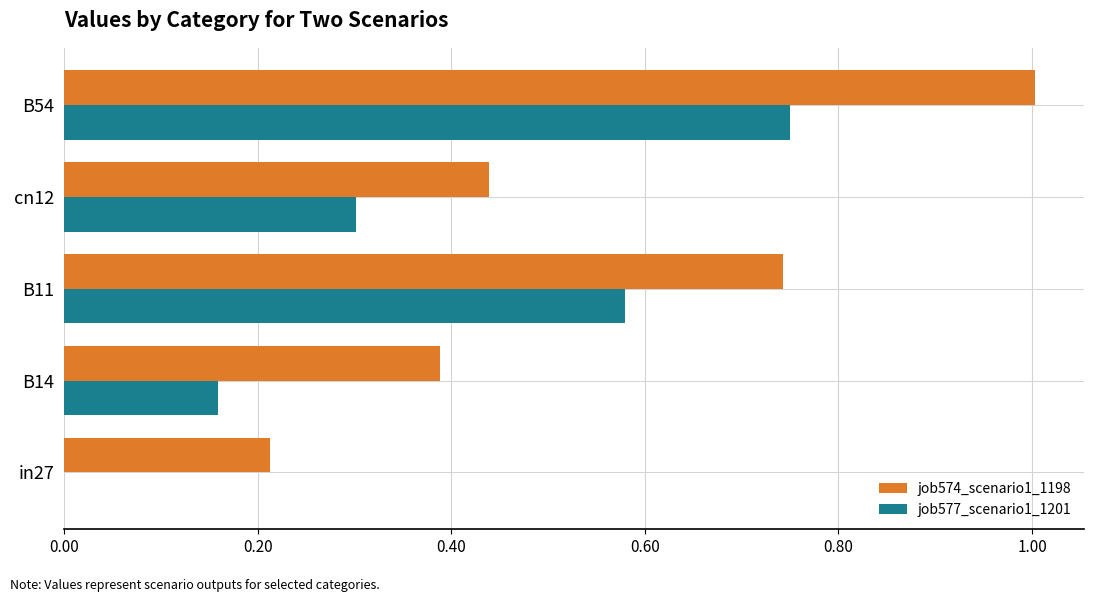

What is the total value across all series at B54?

1.8